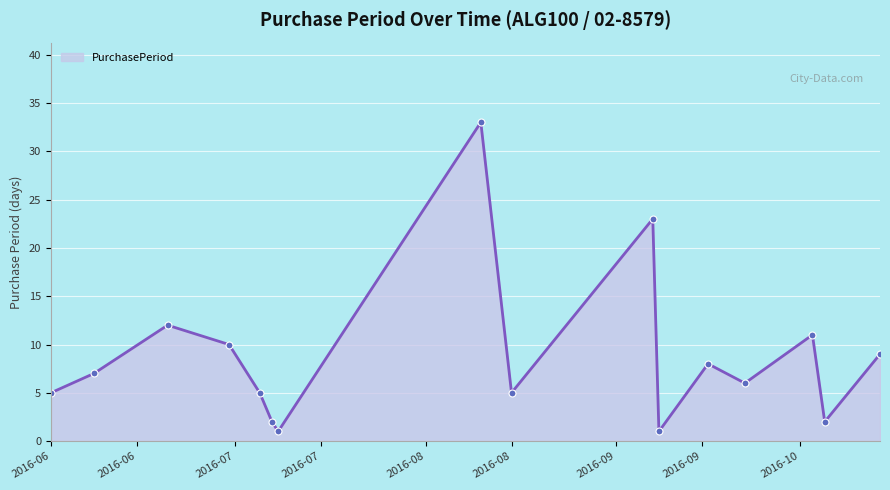

True or false: there are more than 2 points higher than both neighbors.

True